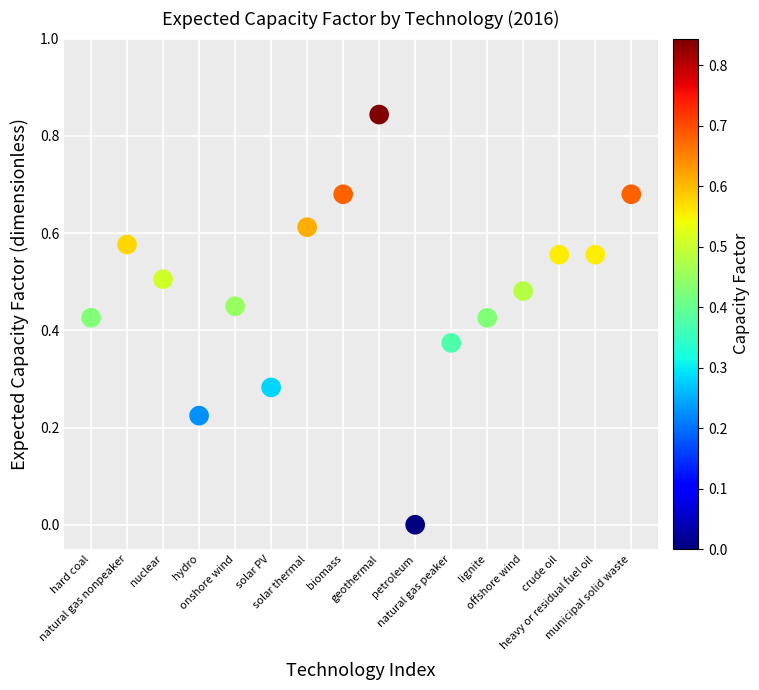

How many data points are displayed?

16